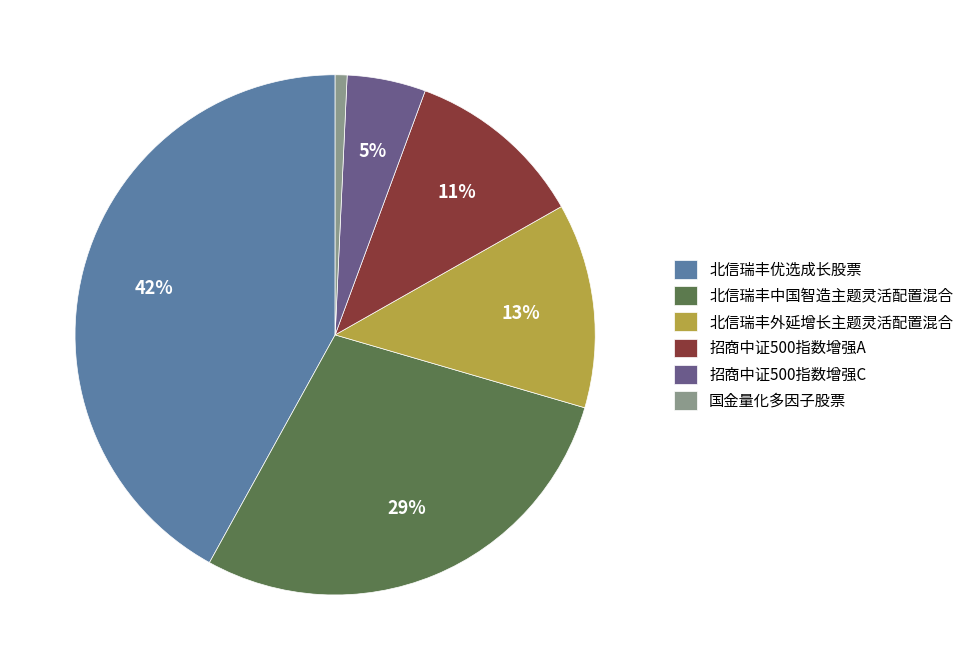

Count the number of slices in the pie.

6